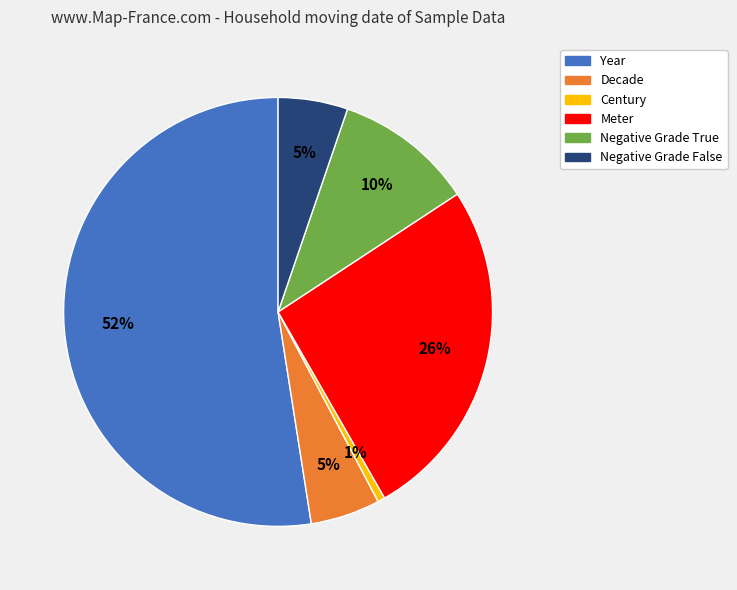

Which category has the biggest portion of the pie?

Year